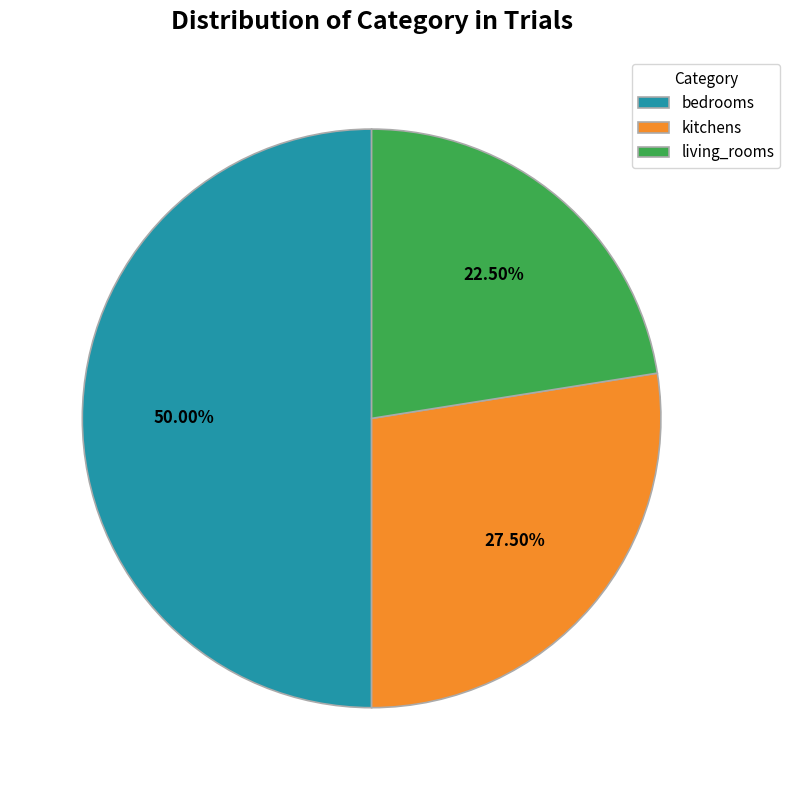

Count the number of slices in the pie.

3